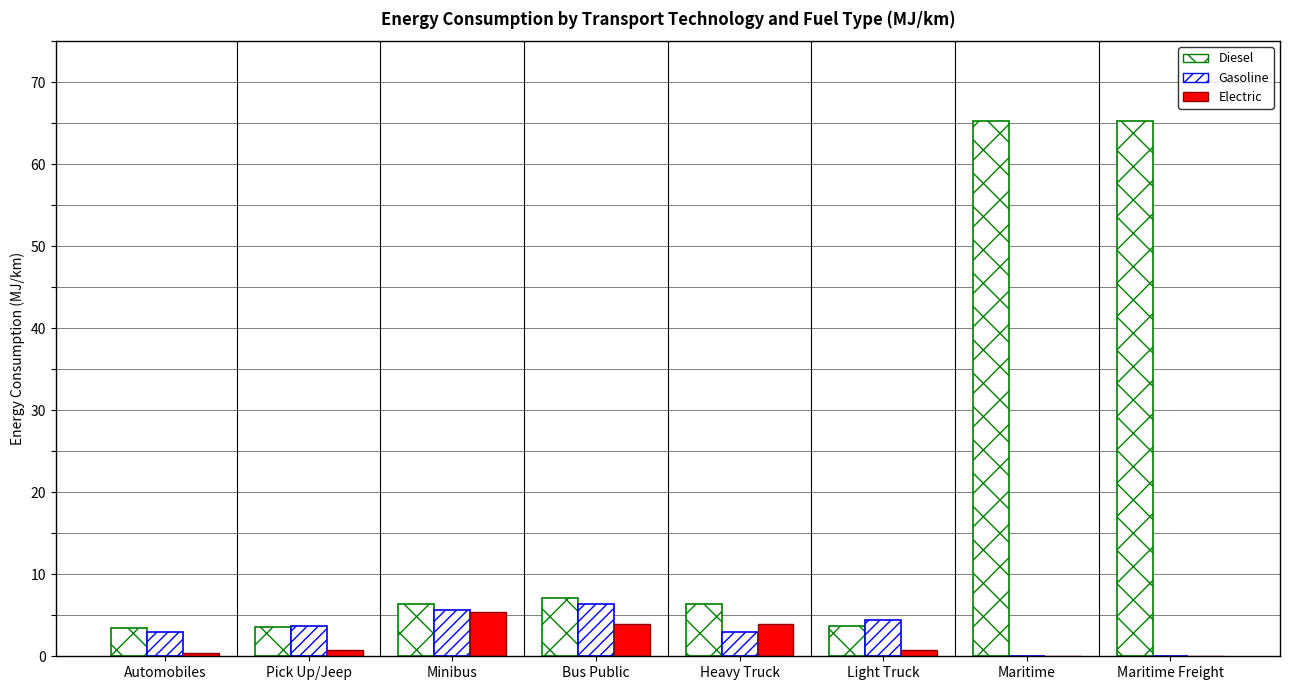

How many groups of bars are there?

8